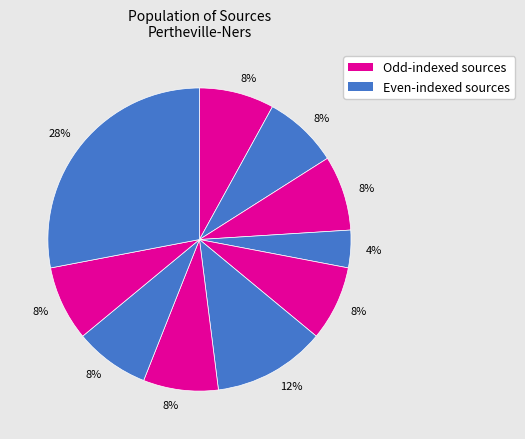

Count the number of slices in the pie.

10